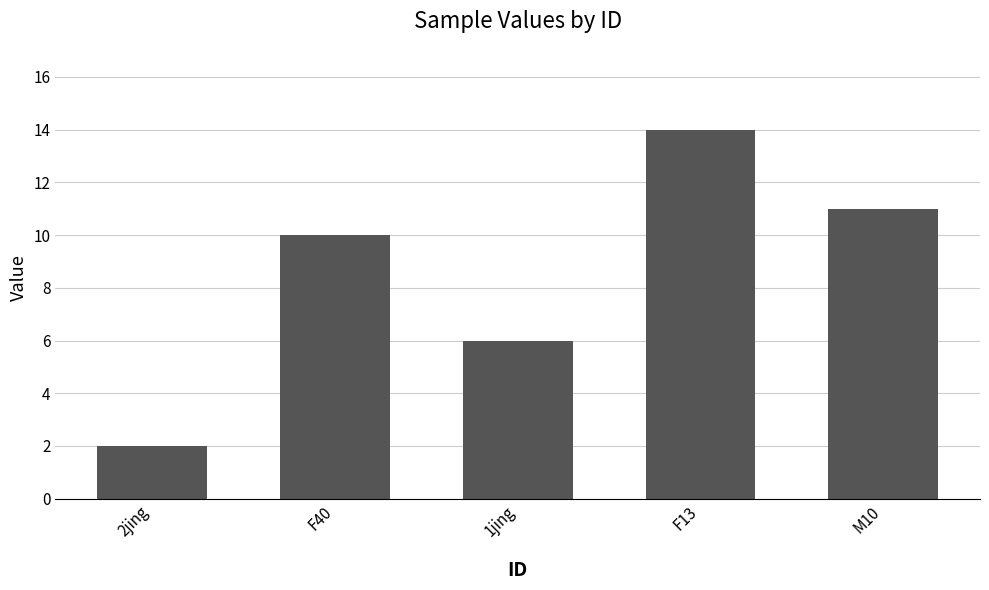

What is the average value?

9